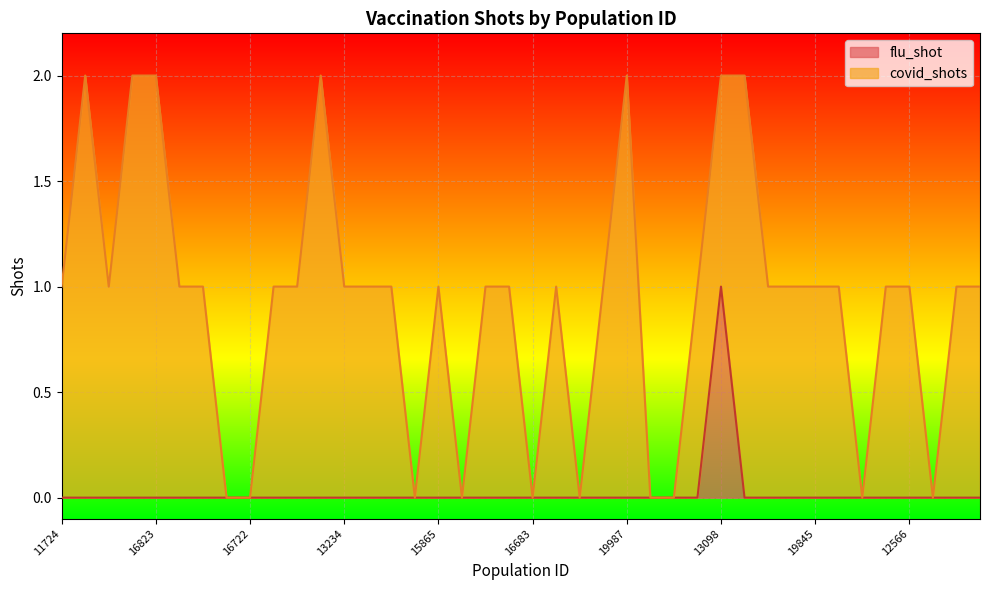

Rank the categories by value from lowest to highest.

11724, 19164, 14806, 10753, 16823, 12455, 19696, 12766, 16722, 16082, 11703, 12454, 13234, 15807, 14581, 18419, 15865, 11818, 11111, 16073, 16683, 14287, 18759, 18202, 19987, 13382, 11178, 12808, 10229, 13018, 17536, 19845, 18279, 11240, 18405, 12566, 14736, 11933, 12744, 13098